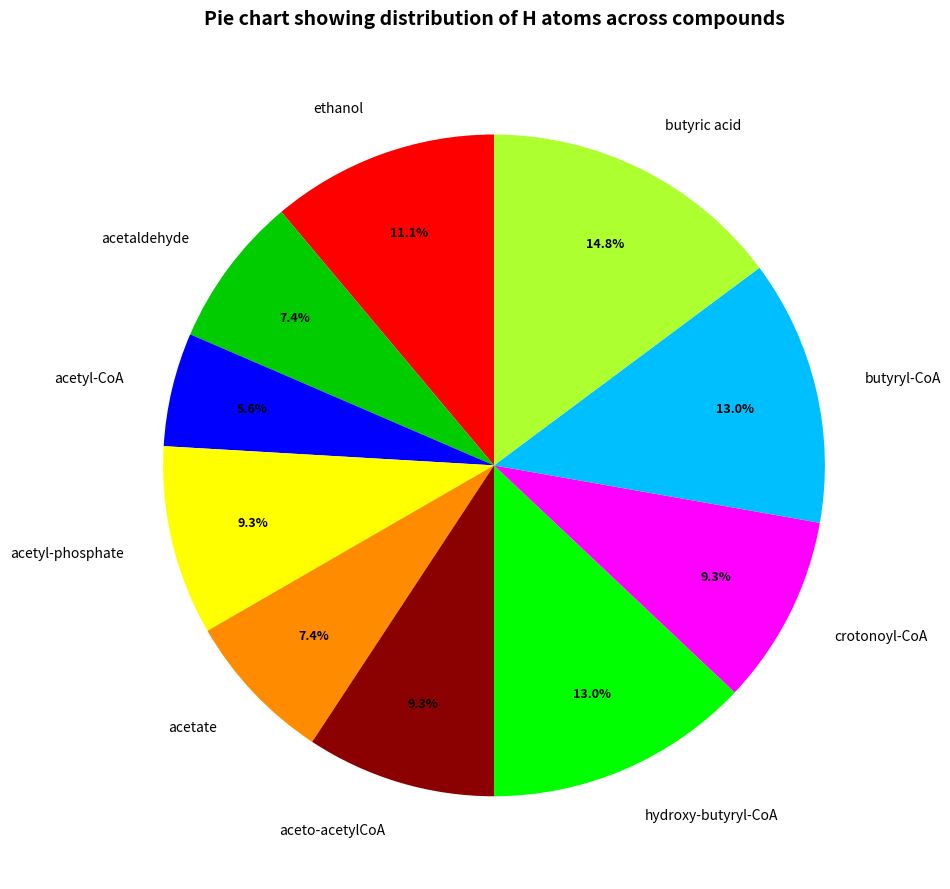

To the nearest percent, what is the difference between the crotonoyl-CoA and acetyl-CoA slice percentages?

4%